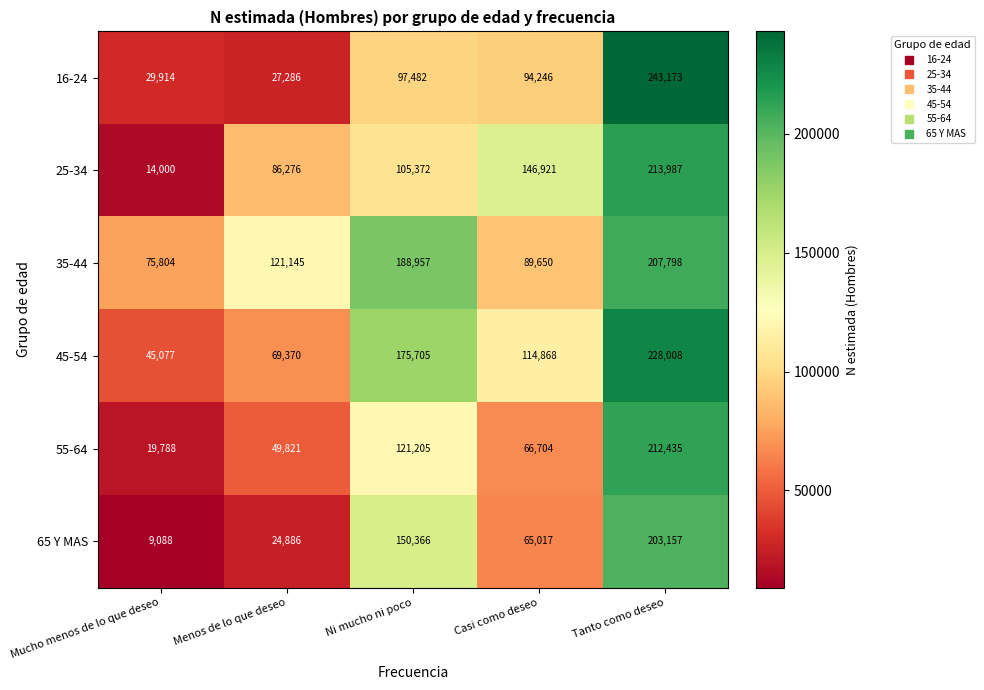

At how many categories does at least one series exceed 73024?

5